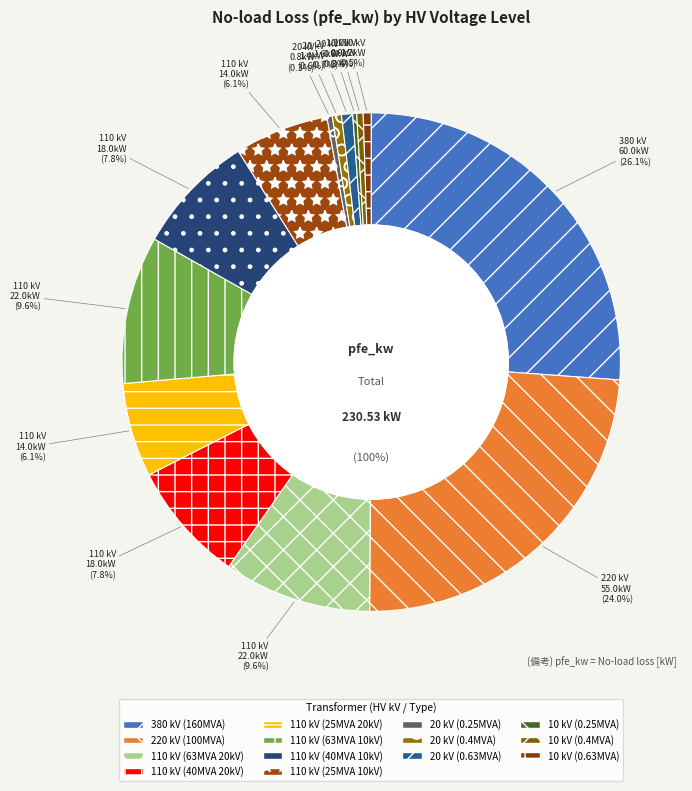

Is it true that 220 is 32% of the pie?

False